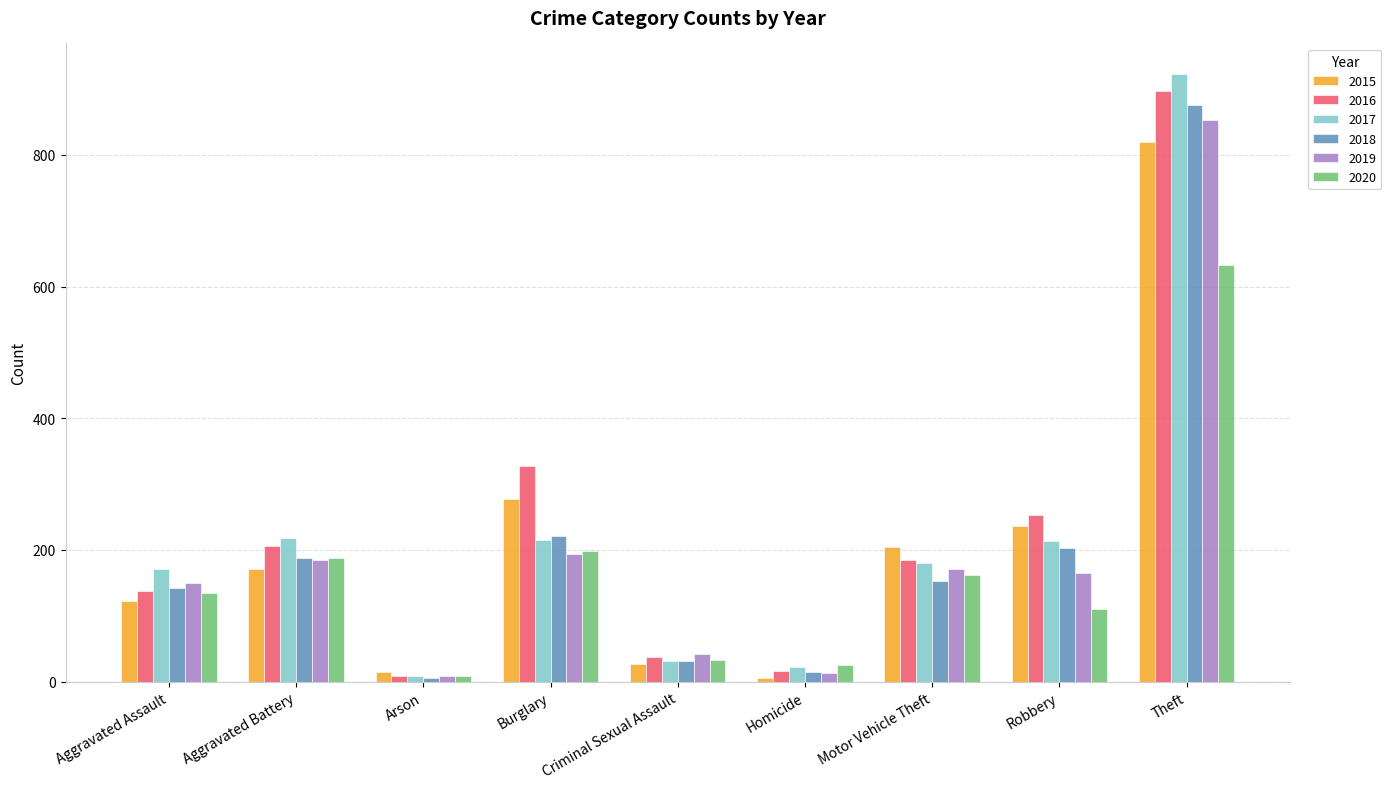

Is the value of 2017 at Theft greater than the value of 2018 at Theft?

Yes